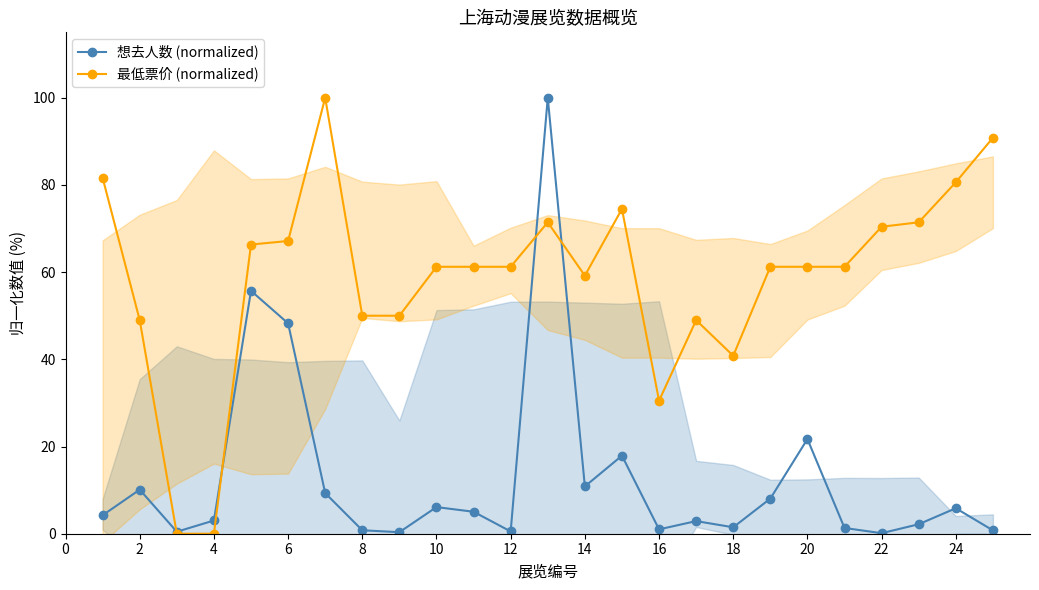

At 20, list the series in order from smallest to largest.

想去人数 (normalized), 最低票价 (normalized)